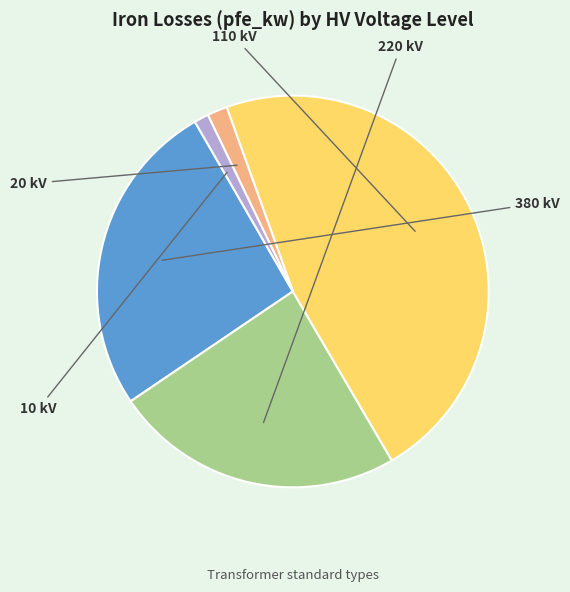

What is the smallest slice in the pie chart?

10